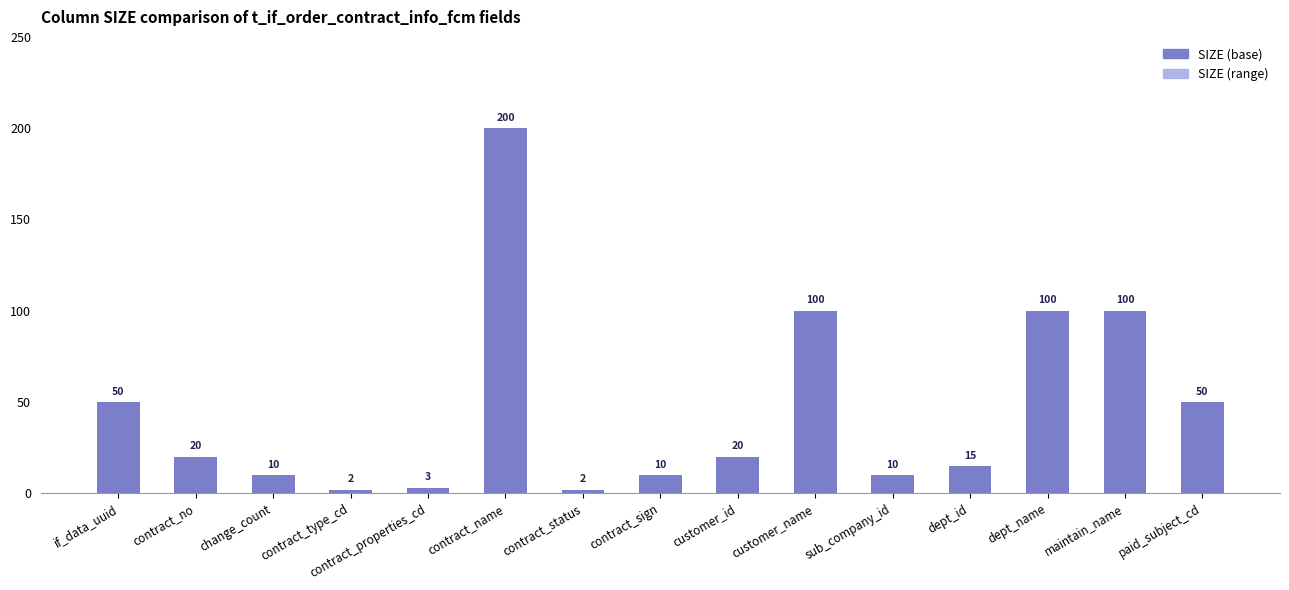

Are the bars horizontal?

No